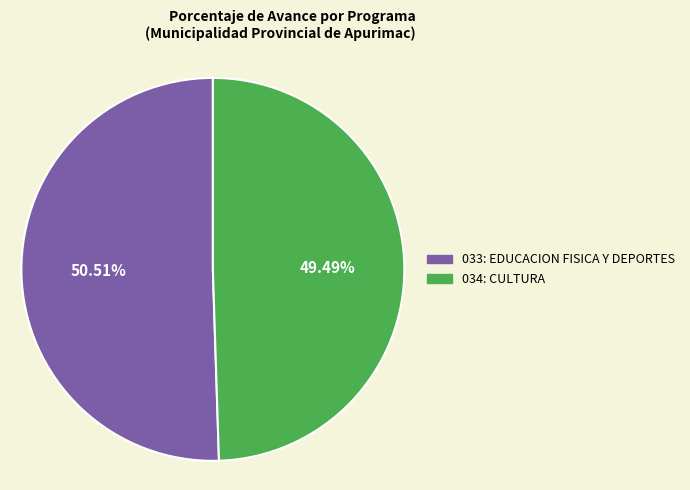

Is it true that 033: EDUCACION FISICA Y DEPORTES is 51% of the pie?

True